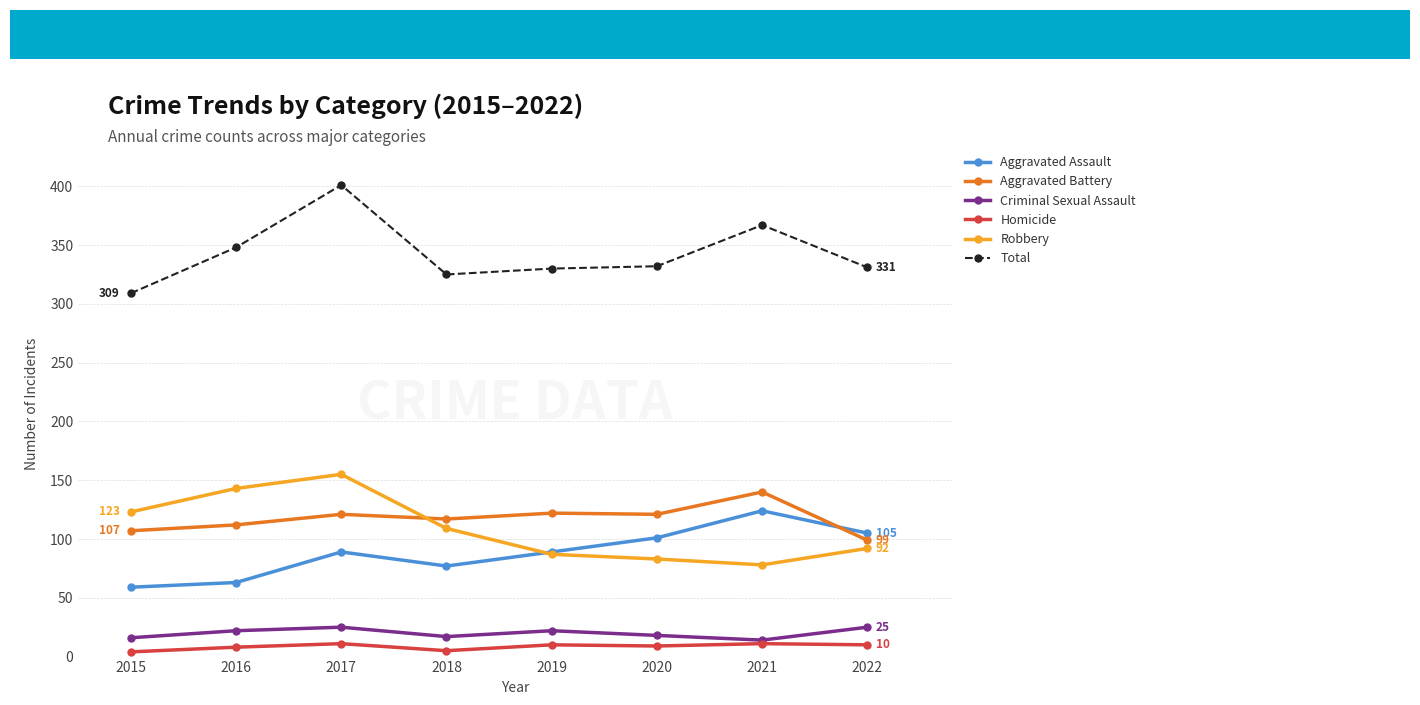

At which label does Aggravated Assault reach its peak?

2021